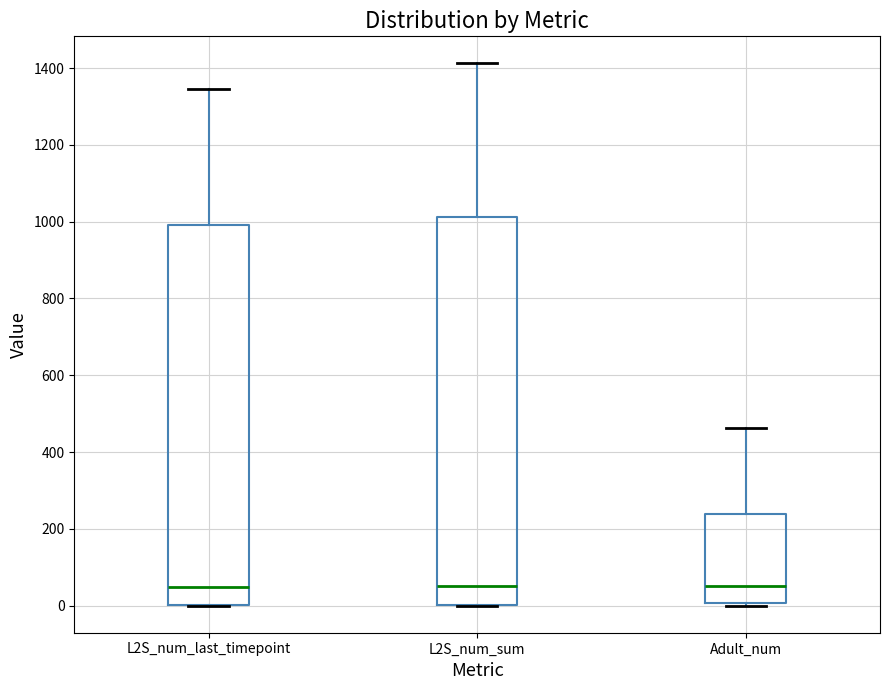

Reading left to right, transcribe this box plot: for each box, give where its median line is, the range the box spans, and where its two whiskers end, as read against the y-axis. The values are not printed on the chart, so give them approximately, as read against the axis.

L2S_num_last_timepoint: median 40, box 0 to 1000, whiskers 0 to 1340
L2S_num_sum: median 60, box 0 to 1020, whiskers 0 to 1420
Adult_num: median 60, box 0 to 240, whiskers 0 (just below the box's lower edge) to 460